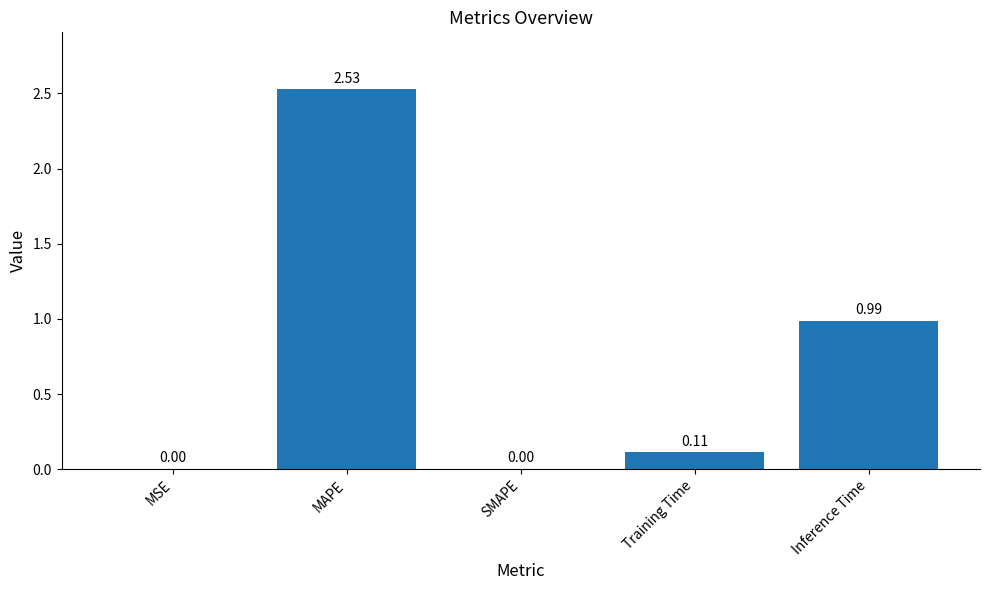

Which label corresponds to the largest value in the chart?

MAPE